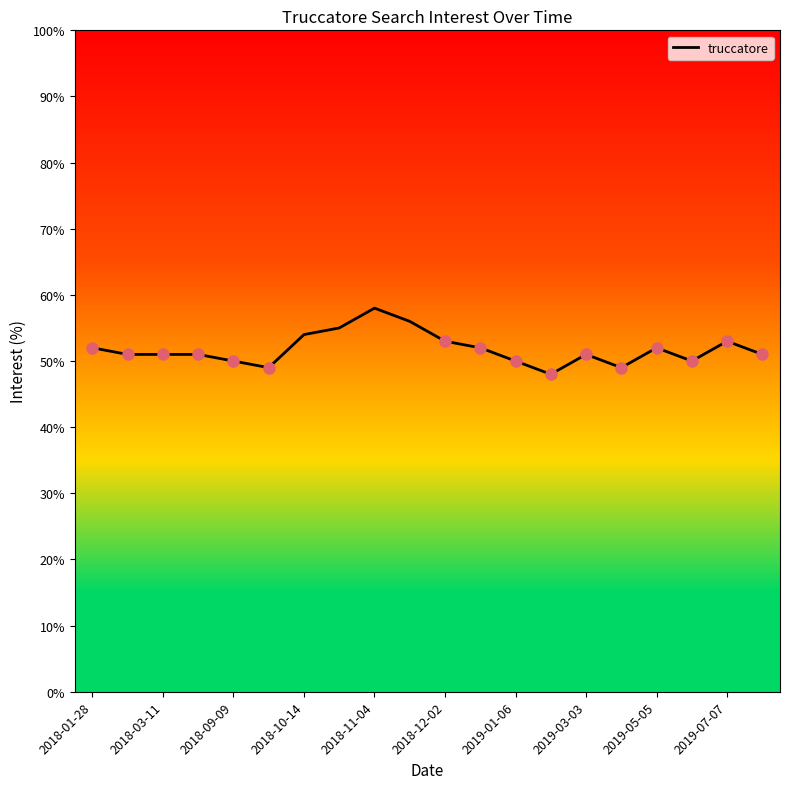

What is the smallest value displayed?

48